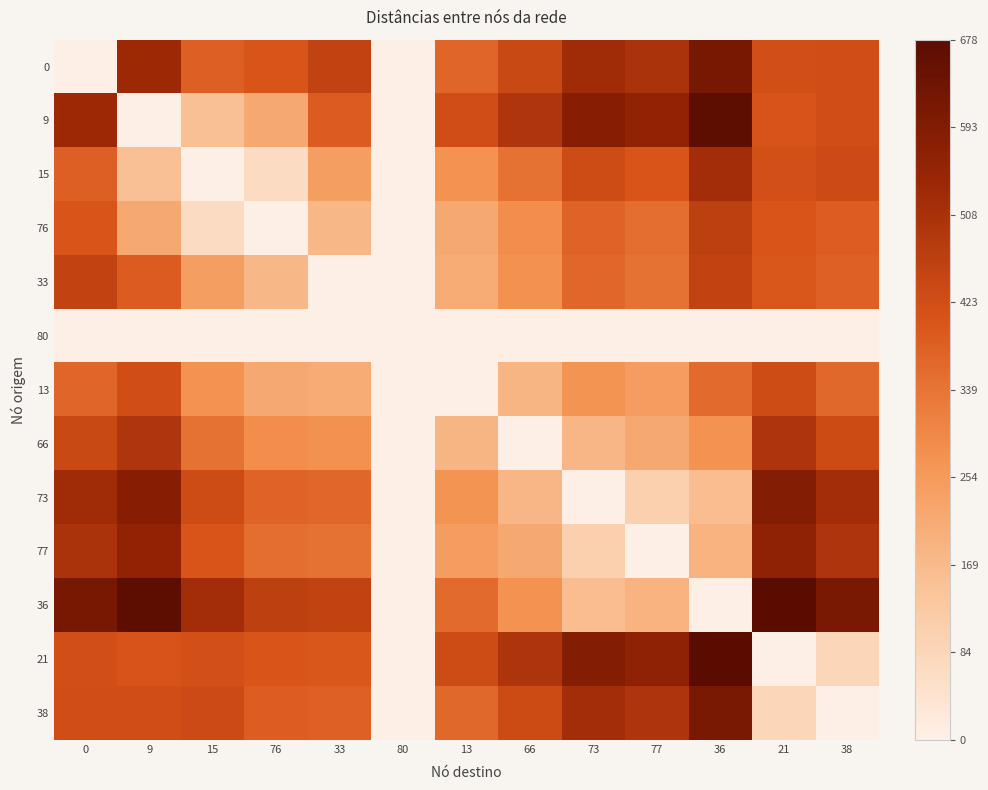

Reading left to right, extract all data points from this chart.

0: 0=0.0	9=0.8	15=0.6	76=0.6	33=0.7	80=0.0	13=0.5	66=0.6	73=0.8	77=0.7	36=0.9	21=0.6	38=0.6
9: 0=0.8	9=0.0	15=0.2	76=0.3	33=0.6	80=0.0	13=0.6	66=0.7	73=0.9	77=0.8	36=1.0	21=0.6	38=0.6
15: 0=0.6	9=0.2	15=0.0	76=0.1	33=0.4	80=0.0	13=0.4	66=0.5	73=0.6	77=0.6	36=0.8	21=0.6	38=0.6
76: 0=0.6	9=0.3	15=0.1	76=0.0	33=0.3	80=0.0	13=0.3	66=0.4	73=0.6	77=0.5	36=0.7	21=0.6	38=0.6
33: 0=0.7	9=0.6	15=0.4	76=0.3	33=0.0	80=0.0	13=0.3	66=0.4	73=0.5	77=0.5	36=0.7	21=0.6	38=0.6
80: 0=0.0	9=0.0	15=0.0	76=0.0	33=0.0	80=0.0	13=0.0	66=0.0	73=0.0	77=0.0	36=0.0	21=0.0	38=0.0
13: 0=0.5	9=0.6	15=0.4	76=0.3	33=0.3	80=0.0	13=0.0	66=0.3	73=0.4	77=0.4	36=0.5	21=0.6	38=0.5
66: 0=0.6	9=0.7	15=0.5	76=0.4	33=0.4	80=0.0	13=0.3	66=0.0	73=0.3	77=0.3	36=0.4	21=0.7	38=0.6
73: 0=0.8	9=0.9	15=0.6	76=0.6	33=0.5	80=0.0	13=0.4	66=0.3	73=0.0	77=0.2	36=0.2	21=0.9	38=0.8
77: 0=0.7	9=0.8	15=0.6	76=0.5	33=0.5	80=0.0	13=0.4	66=0.3	73=0.2	77=0.0	36=0.3	21=0.8	38=0.7
36: 0=0.9	9=1.0	15=0.8	76=0.7	33=0.7	80=0.0	13=0.5	66=0.4	73=0.2	77=0.3	36=0.0	21=1.0	38=0.9
21: 0=0.6	9=0.6	15=0.6	76=0.6	33=0.6	80=0.0	13=0.6	66=0.7	73=0.9	77=0.8	36=1.0	21=0.0	38=0.1
38: 0=0.6	9=0.6	15=0.6	76=0.6	33=0.6	80=0.0	13=0.5	66=0.6	73=0.8	77=0.7	36=0.9	21=0.1	38=0.0